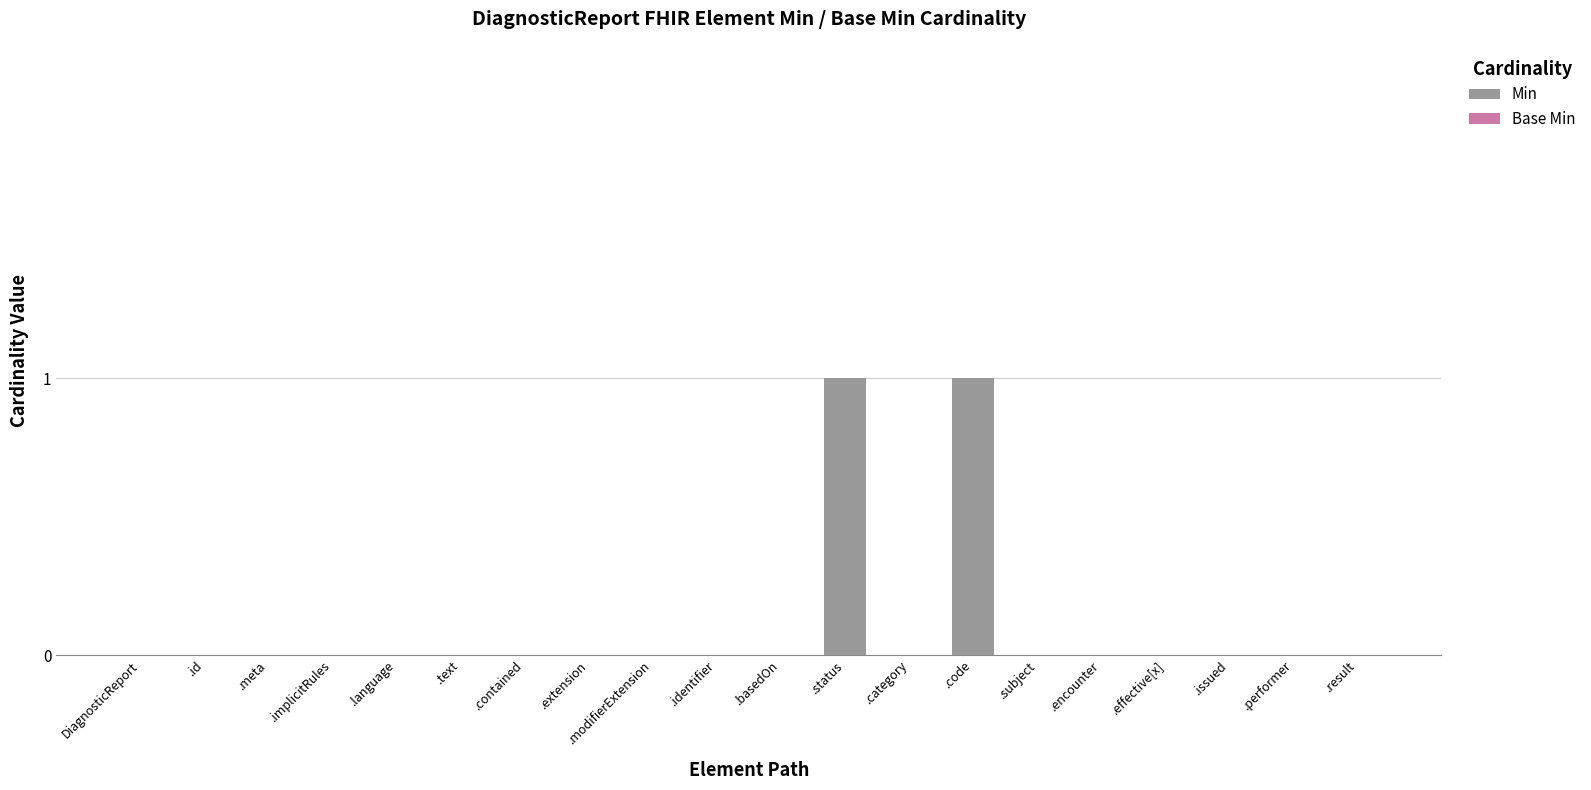

Are the bars horizontal?

No